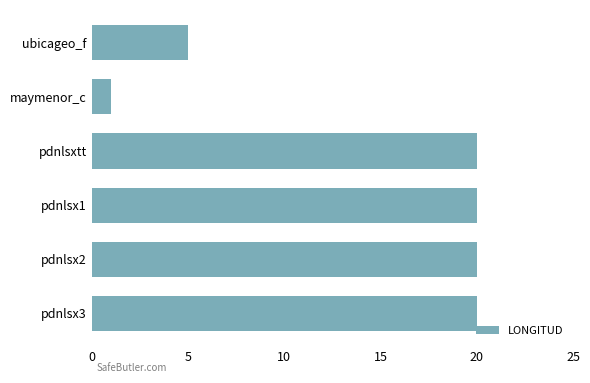

What position from the top is pdnlsx2?

5